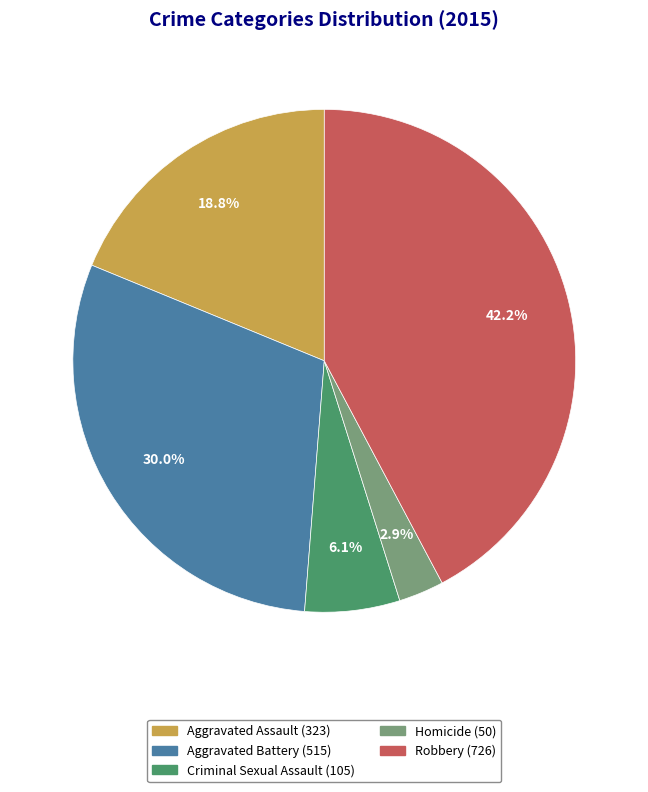

What is the smallest slice in the pie chart?

Homicide